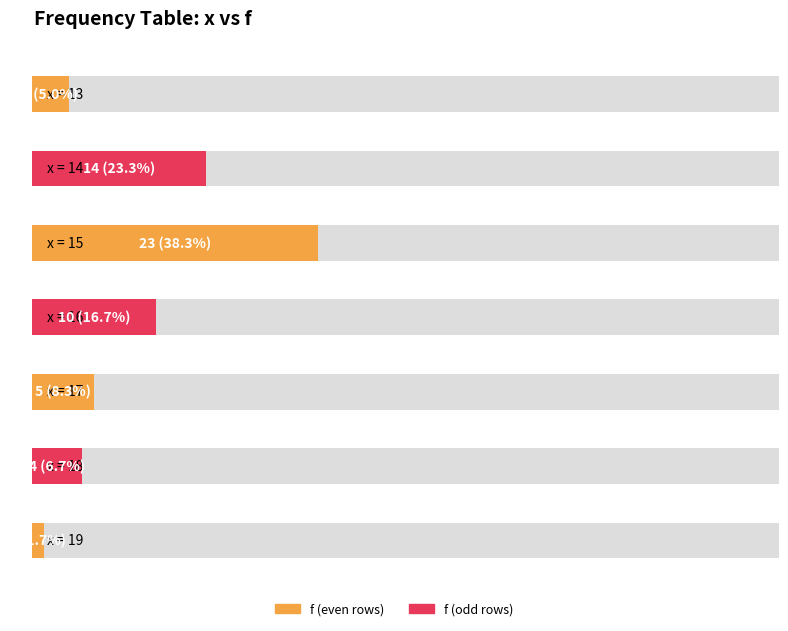

Is it true that the value at 15 is 8?

False